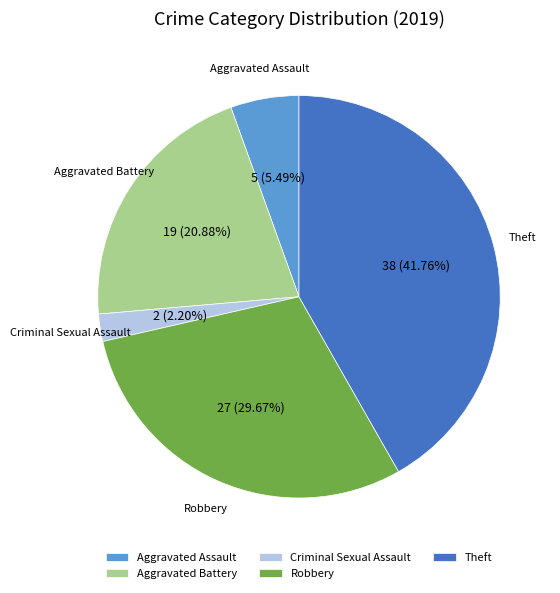

Is Theft the majority of the pie?

No